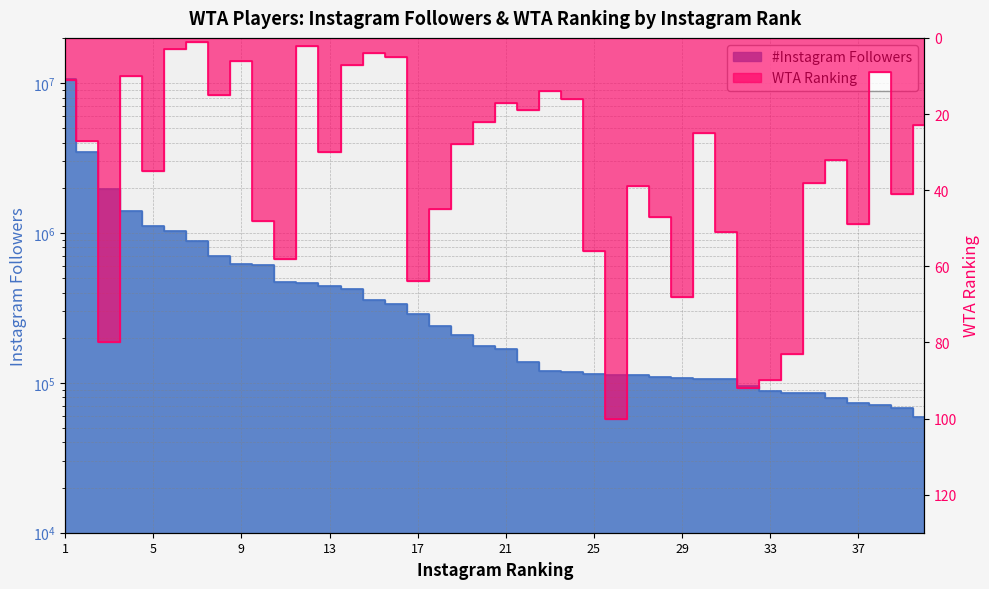

Reading right to left, what are all the values shown in this chart?

#Instagram Followers: 59514	68084	70934	73215	79503	85127	85184	88324	95897	106694	106800	107233	109197	112538	113537	115021	117464	120319	138358	168094	175074	207468	241029	286001	336303	359384	421055	442734	466888	467681	608325	619024	704731	883273	1033746	1116301	1400389	1953129	3488916	10687239
WTA Ranking: 23	41	9	49	32	38	83	90	92	51	25	68	47	39	100	56	16	14	19	17	22	28	45	64	5	4	7	30	2	58	48	6	15	1	3	35	10	80	27	11